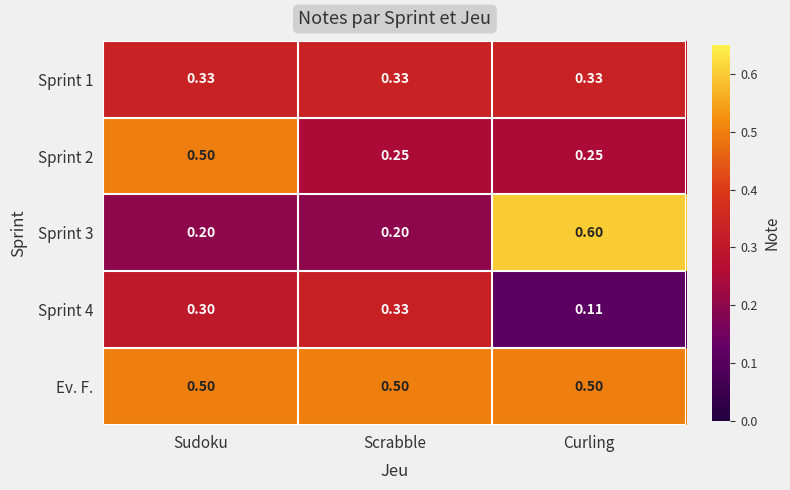

Which category has the highest value in the Sprint 3 series?

Curling